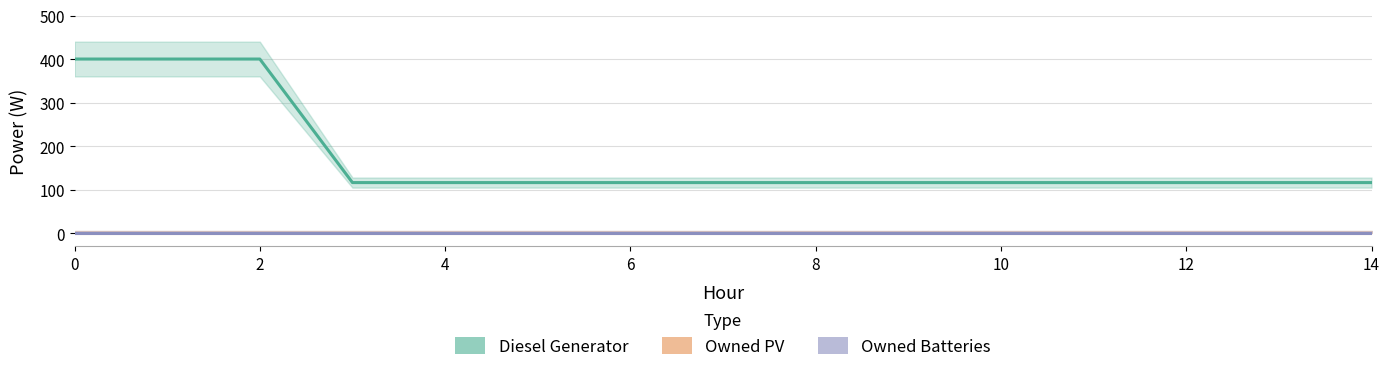

True or false: Diesel Generator has a value of 400 at 0.

True